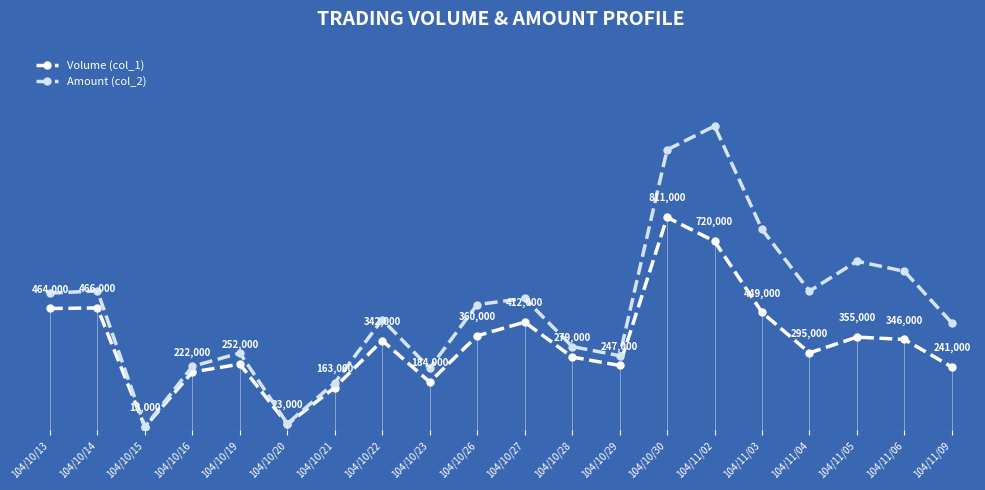

True or false: Amount (col_2) and Volume (col_1) intersect in this chart.

False